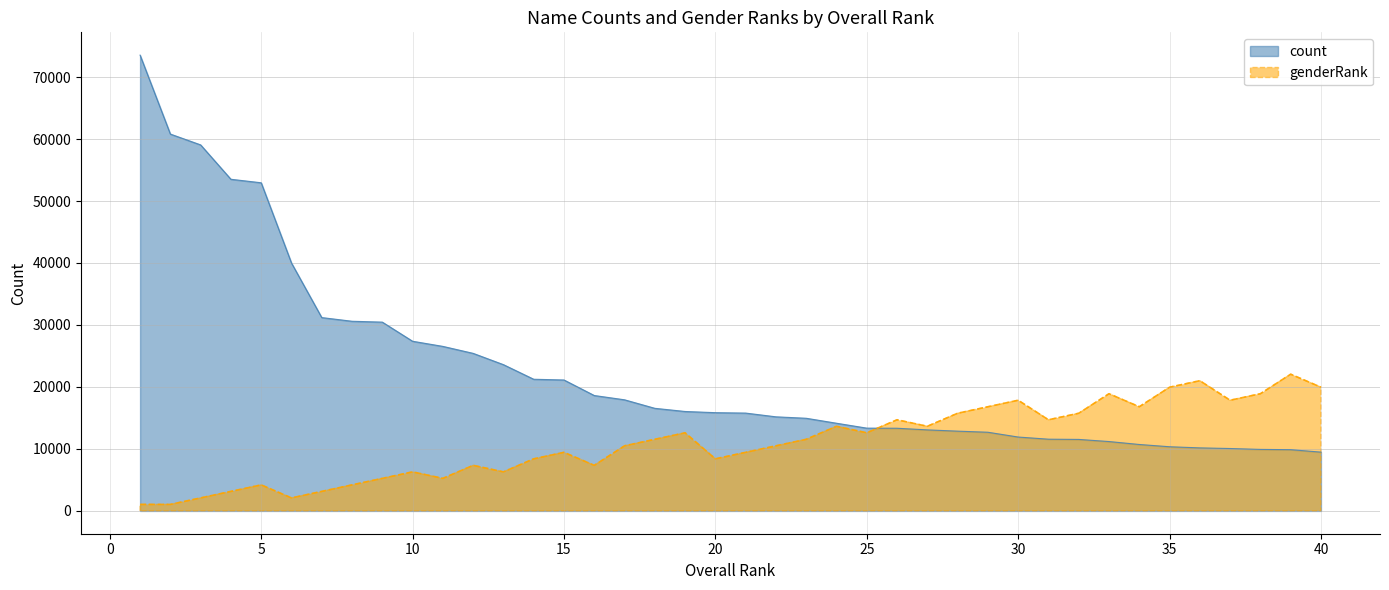

What is the value of the count point at the 34th from the left?

10721.0